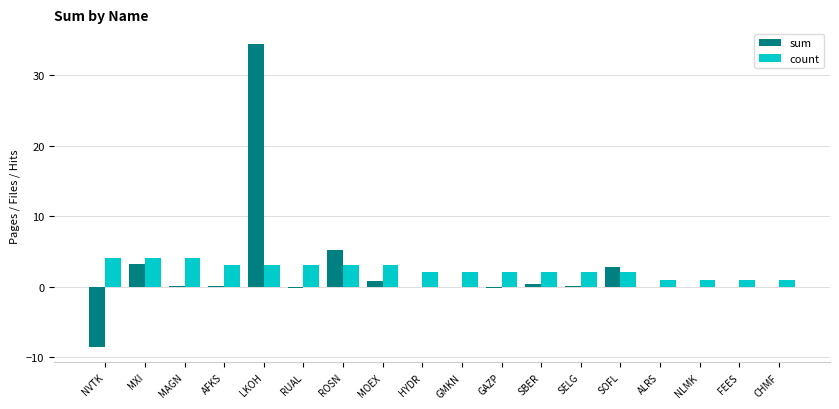

What is the spread (max minus min) of values at SELG?

2.0